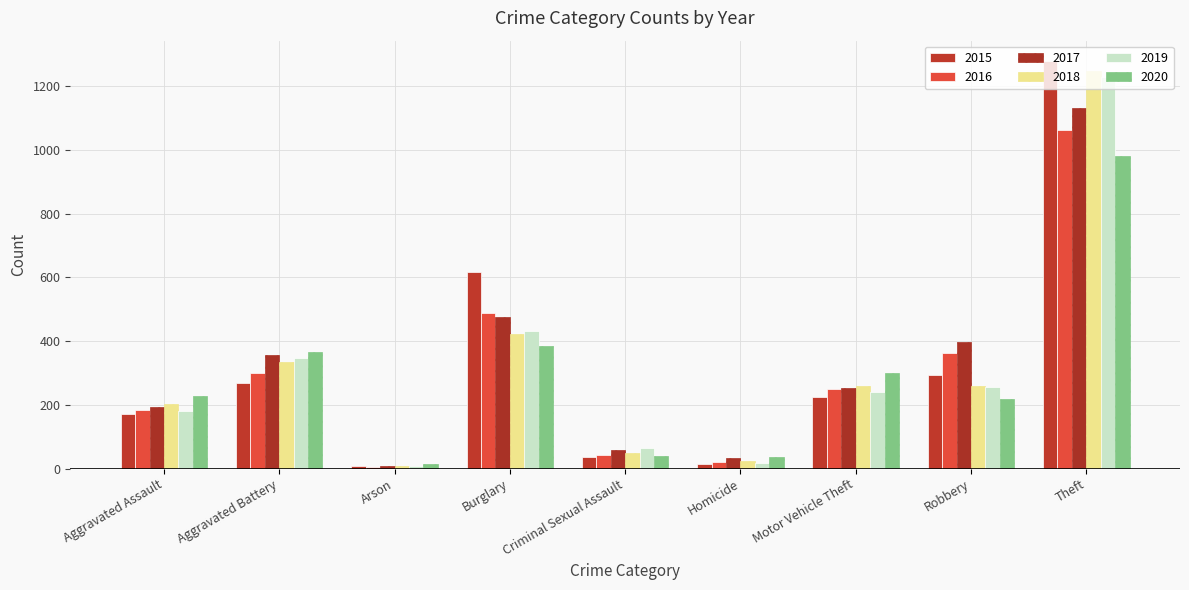

How many values in the 2016 series are below 249?

4